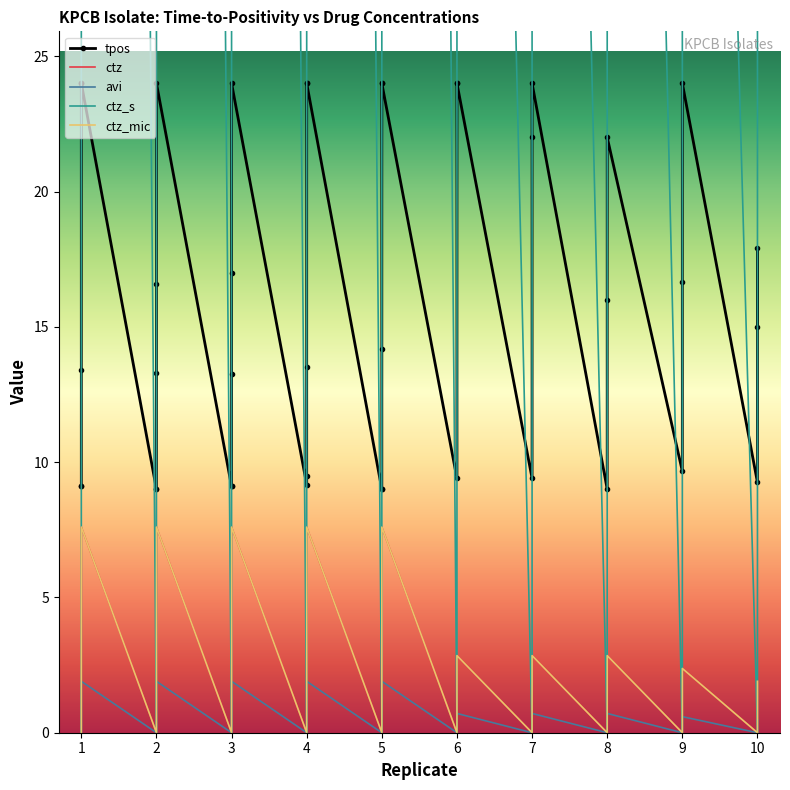

At how many categories does at least one series exceed 139?

10